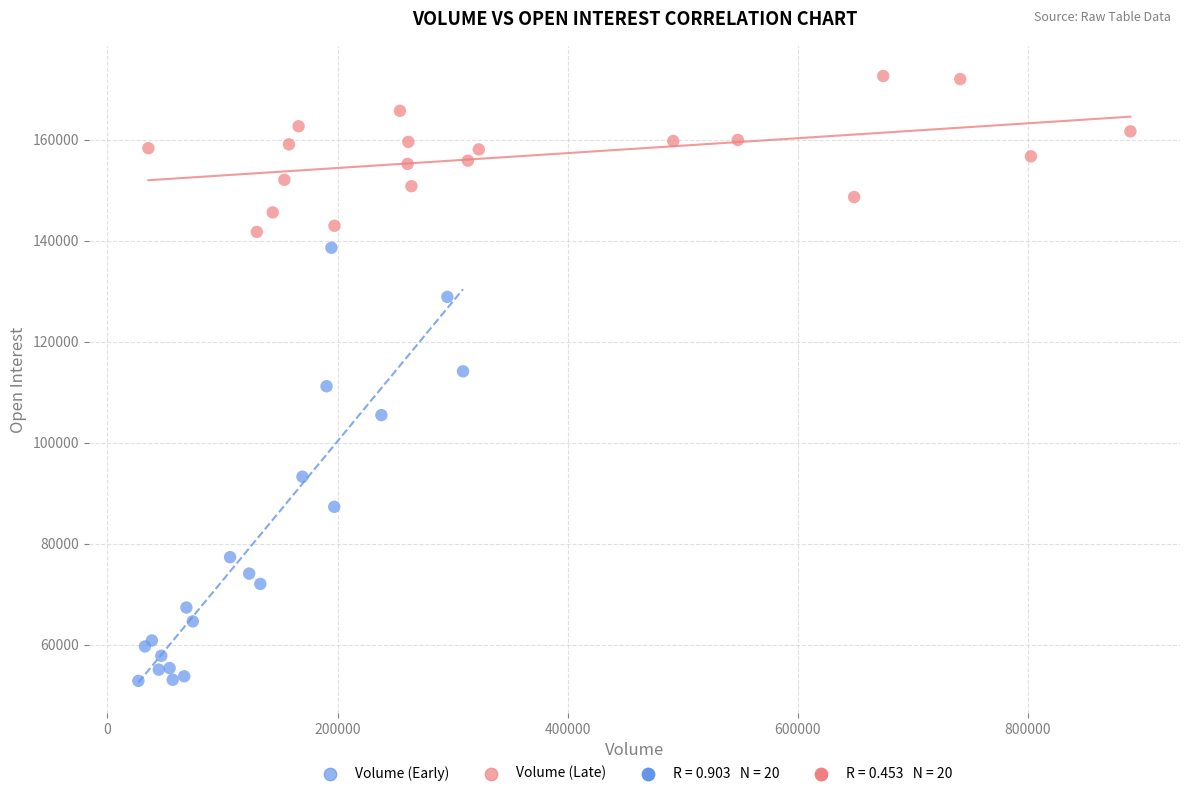

Which series has the widest spread of Y values?

Volume (Early)